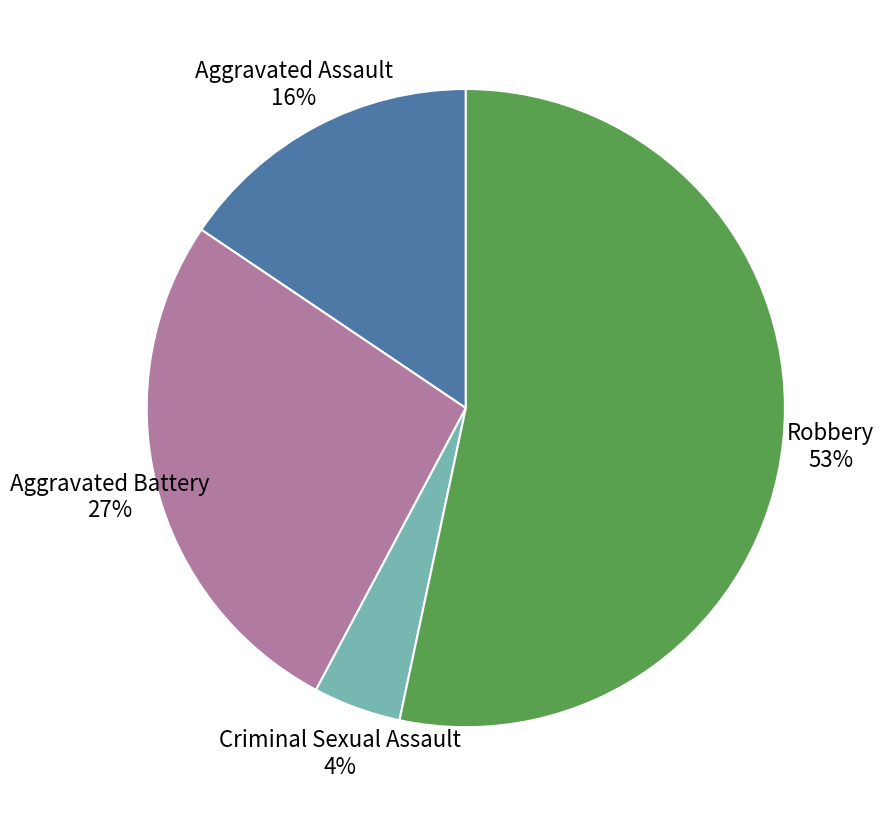

To the nearest percent, what is the average slice percentage?

25%